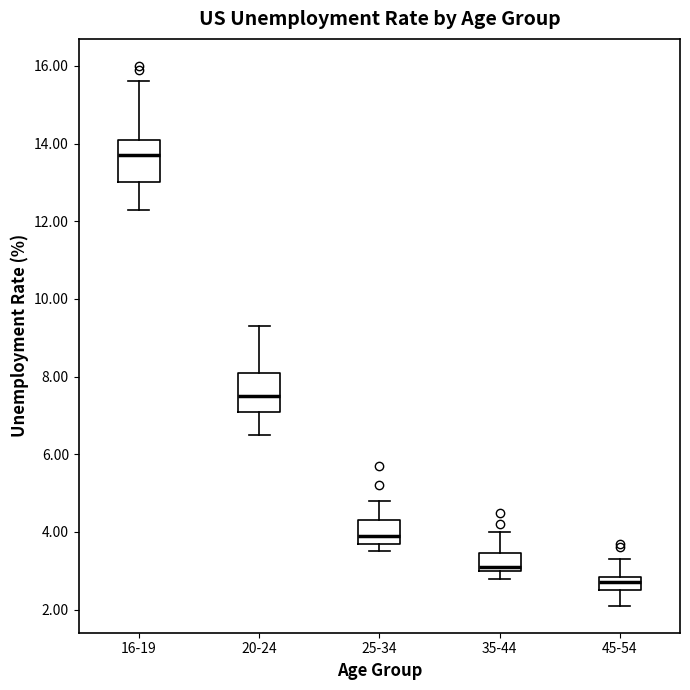

Reading left to right, transcribe this box plot: for each box, give where its median line is, the range the box spans, and where its two whiskers end, as read against the y-axis. The values are not printed on the chart, so give them approximately, as read against the axis.

16-19: median 13.8, box 13.0 to 14.2, whiskers 12.4 to 15.6
20-24: median 7.6, box 7.2 to 8.2, whiskers 6.6 to 9.4
25-34: median 4.0, box 3.8 to 4.4, whiskers 3.6 to 4.8
35-44: median 3.2, box 3.0 to 3.4, whiskers 2.8 to 4.0
45-54: median 2.8 (inside the box), box 2.6 to 2.8, whiskers 2.2 to 3.4